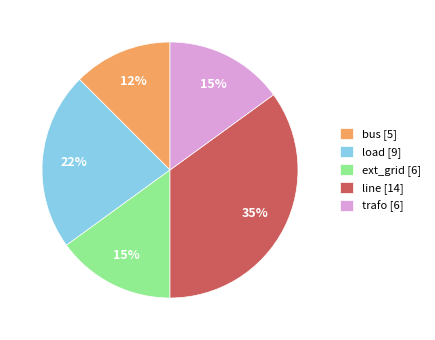

Is there a majority slice in this chart?

No